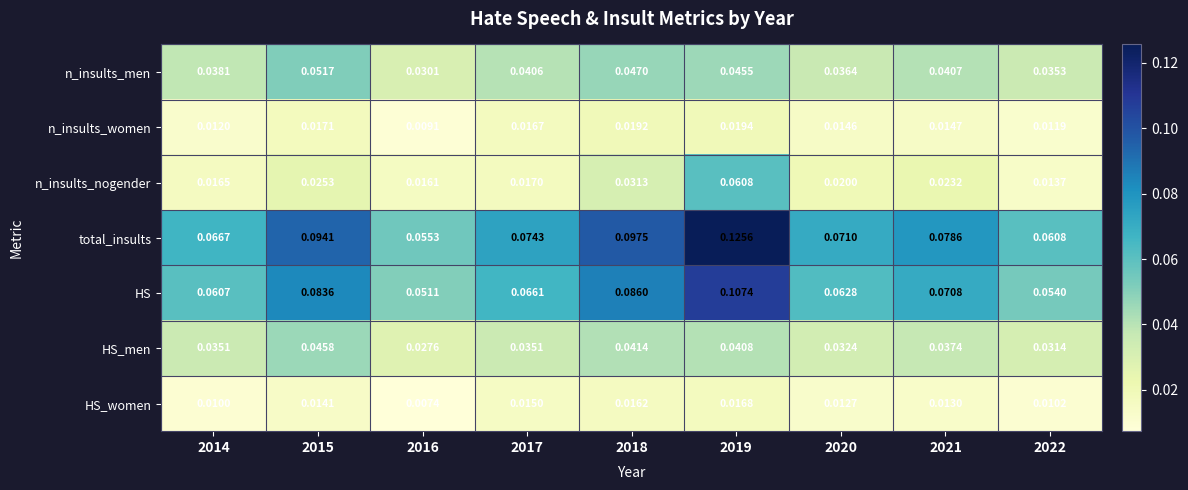

Which series has the widest spread of values?

total_insults